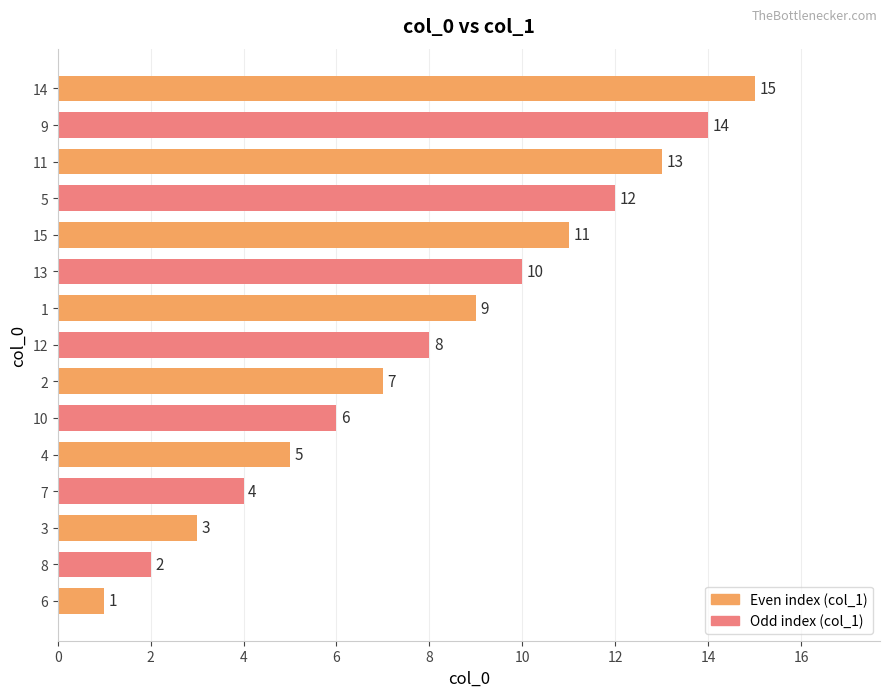

The chart shows a value of 3 at 4. True or false?

False